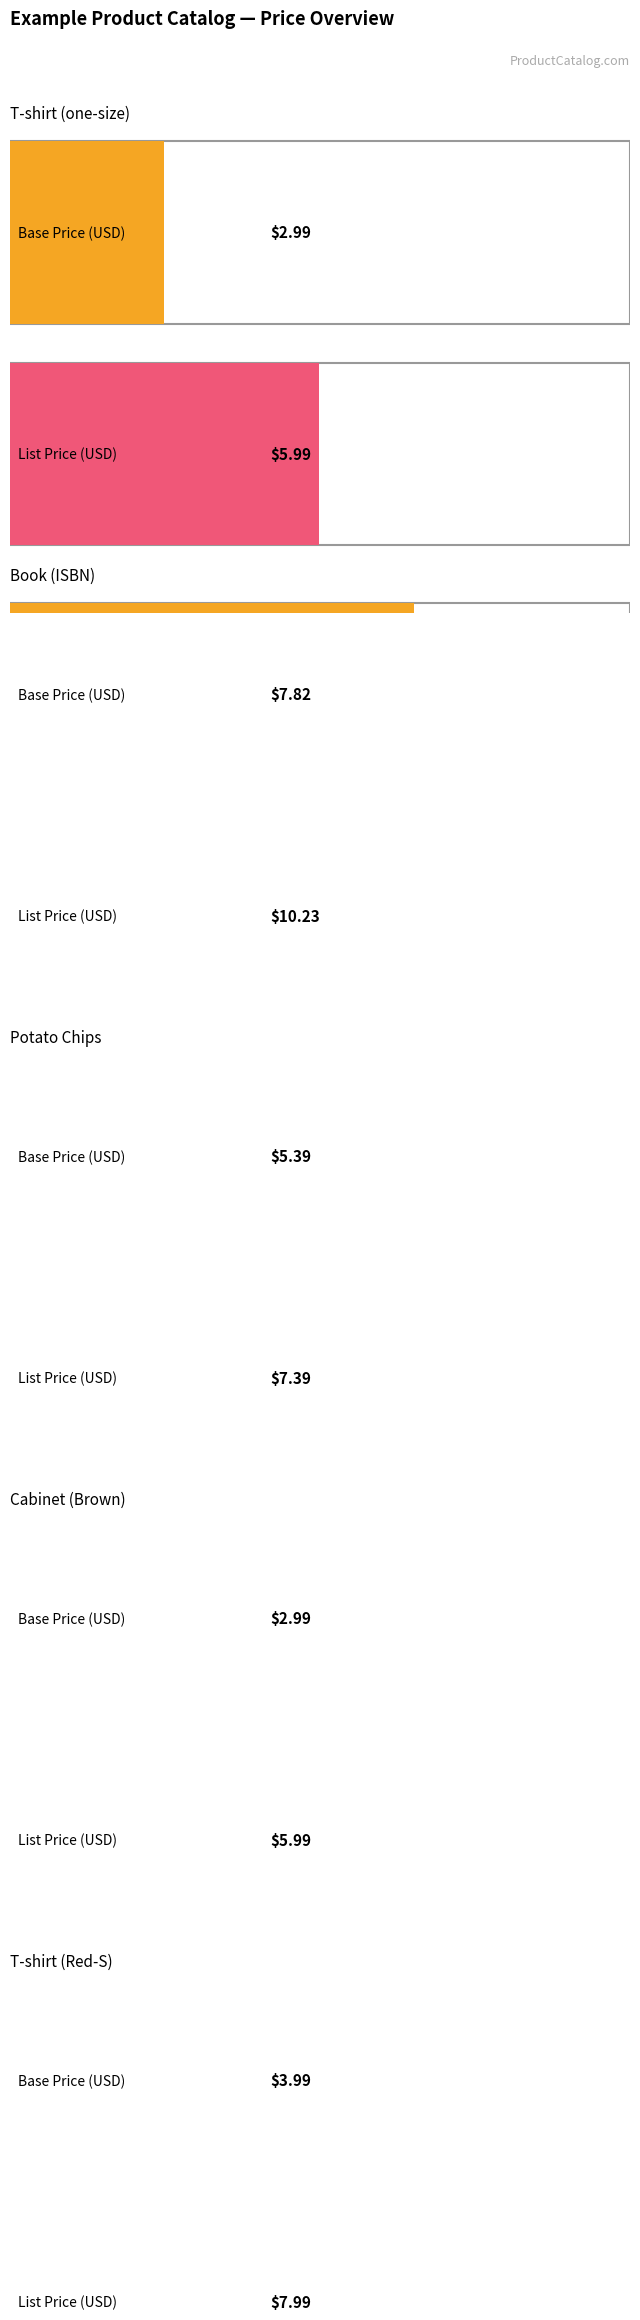

What is the spread (max minus min) of values at Book (ISBN)?

2.4